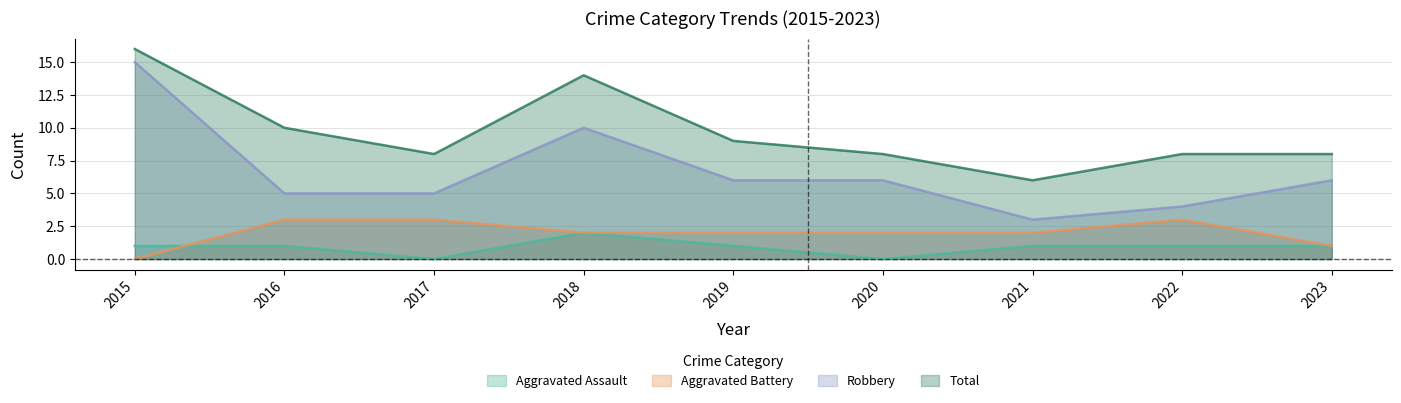

What is the difference between the Aggravated Assault values at 2021 and 2018?

1